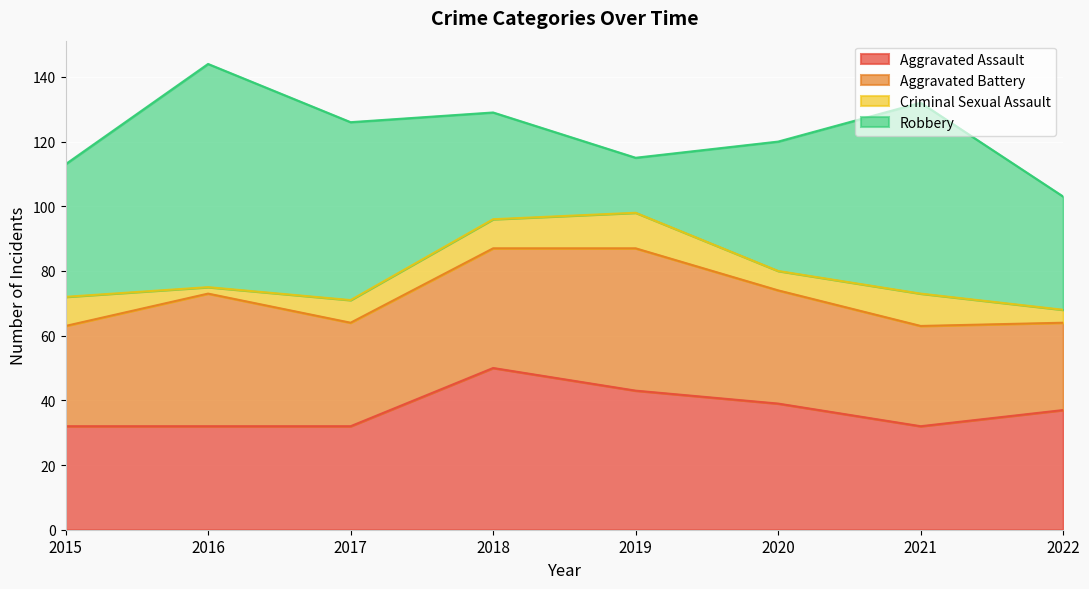

Reading right to left, extract all data points from this chart.

Aggravated Assault: 37	32	39	43	50	32	32	32
Aggravated Battery: 27	31	35	44	37	32	41	31
Criminal Sexual Assault: 4	10	6	11	9	7	2	9
Robbery: 35	59	40	17	33	55	69	41